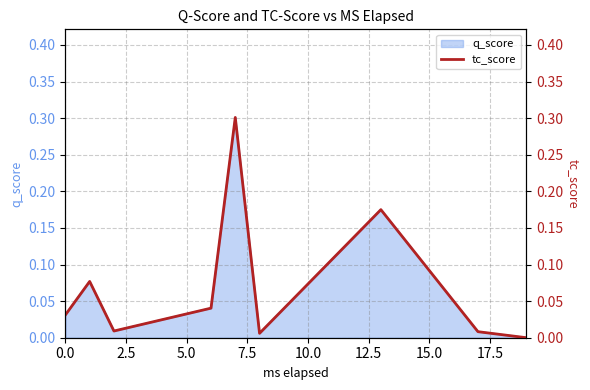

What is the greatest value displayed?

0.3